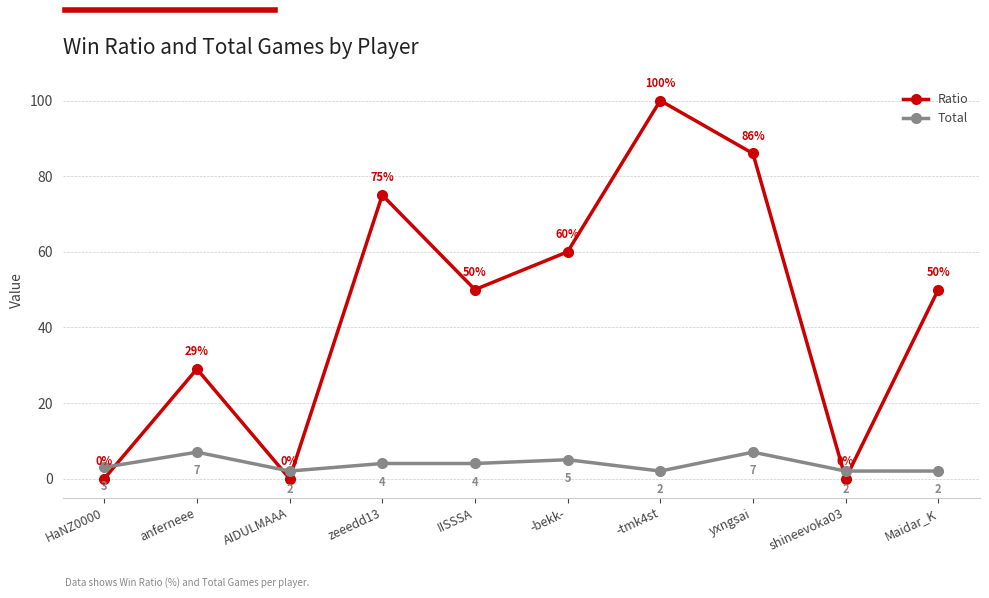

What is the value of the Total point at the 4th from the left?

4